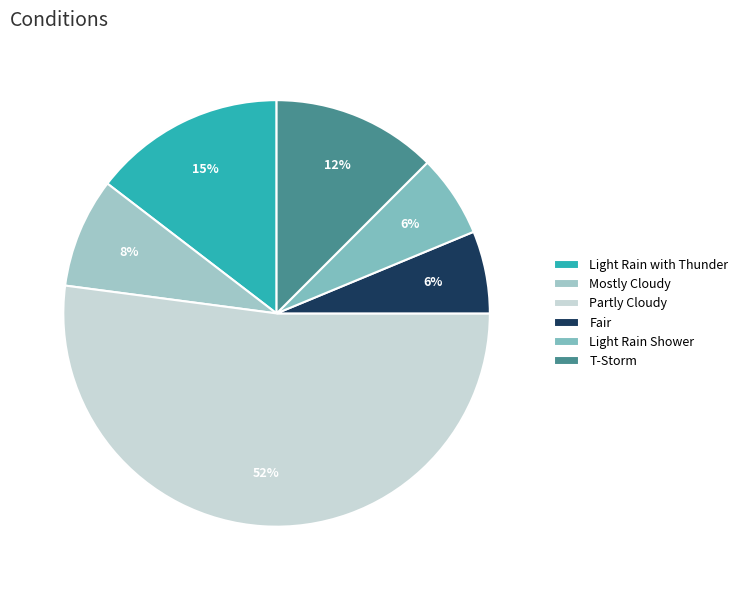

How many slices are in this pie chart?

6